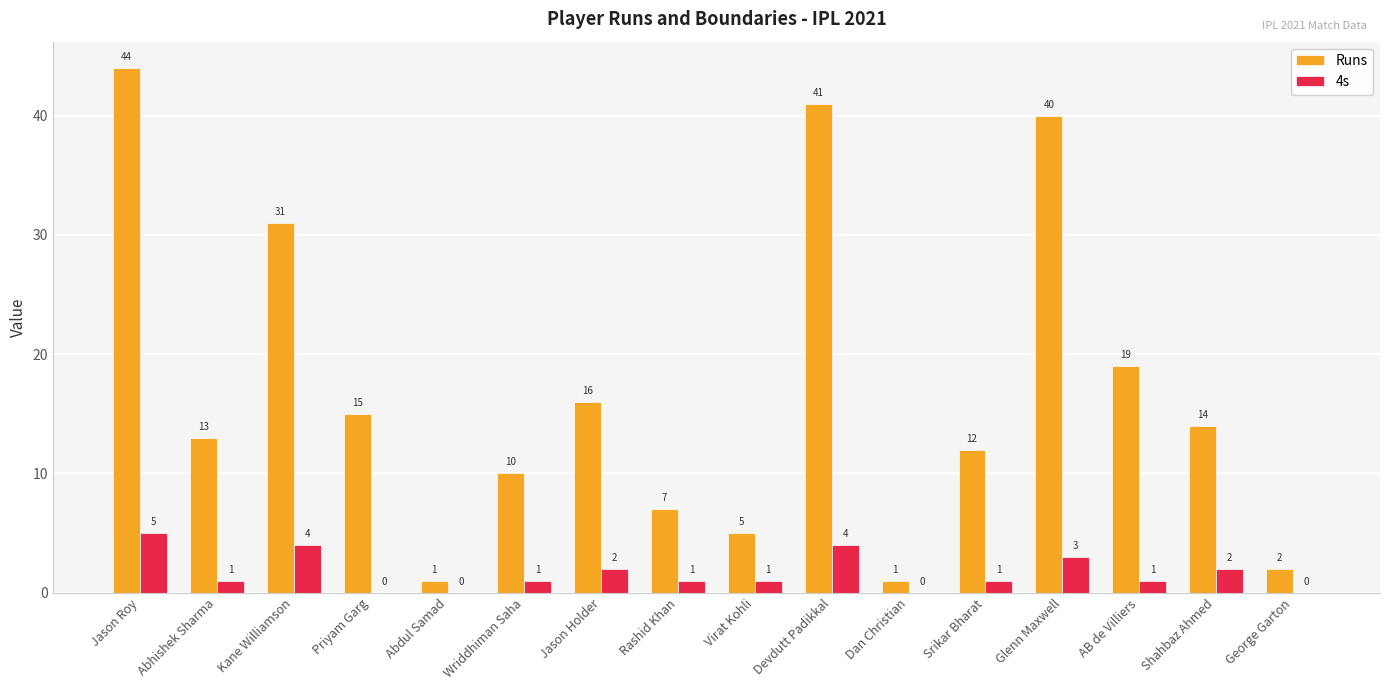

Is it true that 4s equals -3 at Abdul Samad?

False